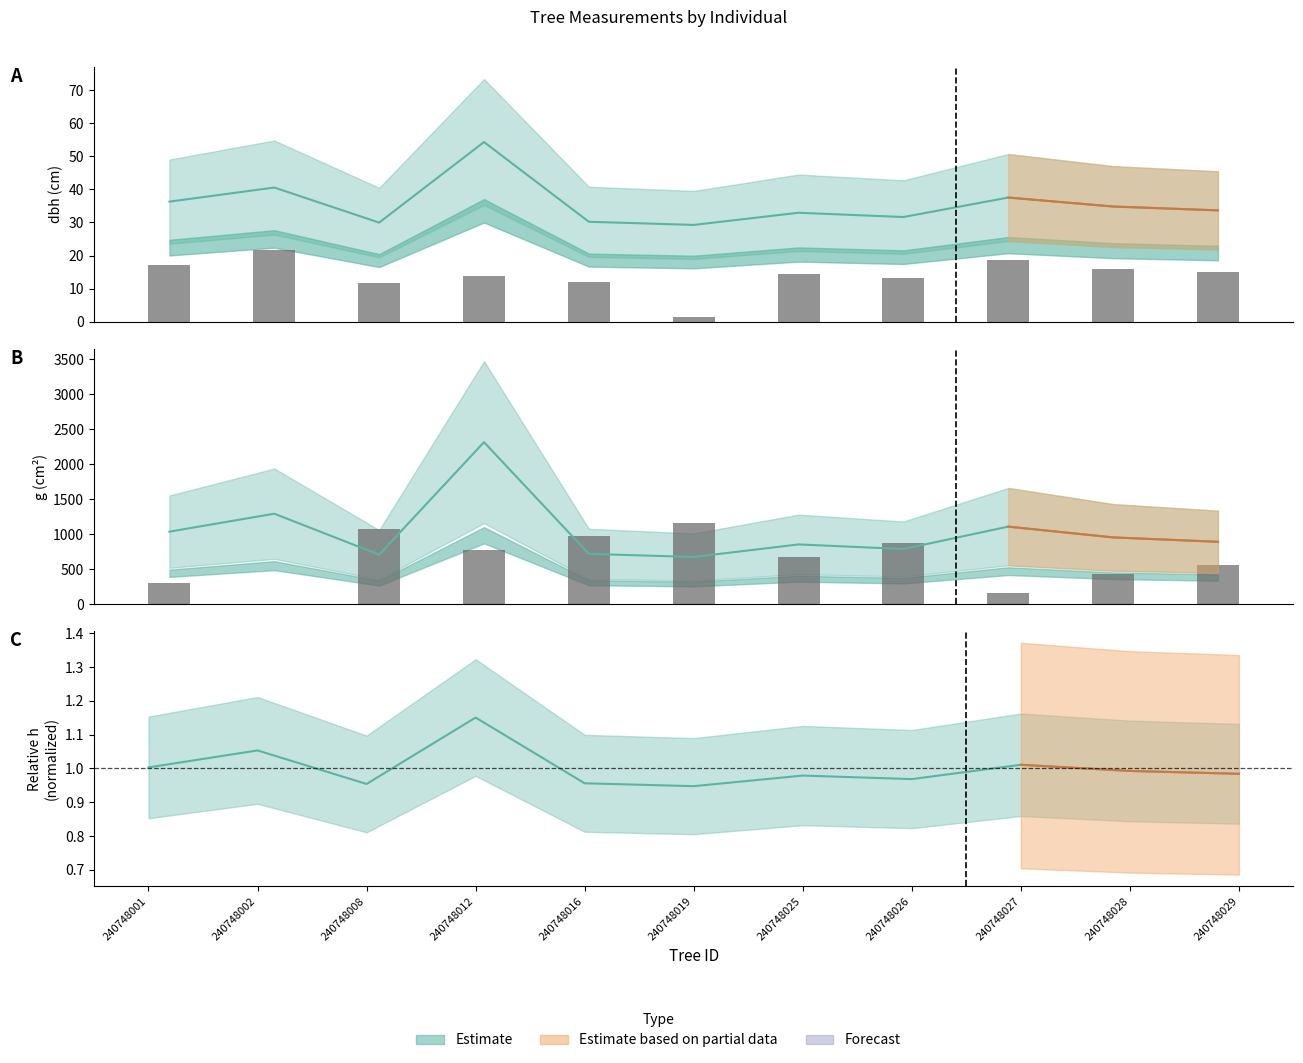

Is it true that h equals 1.0 at 240748029?

True